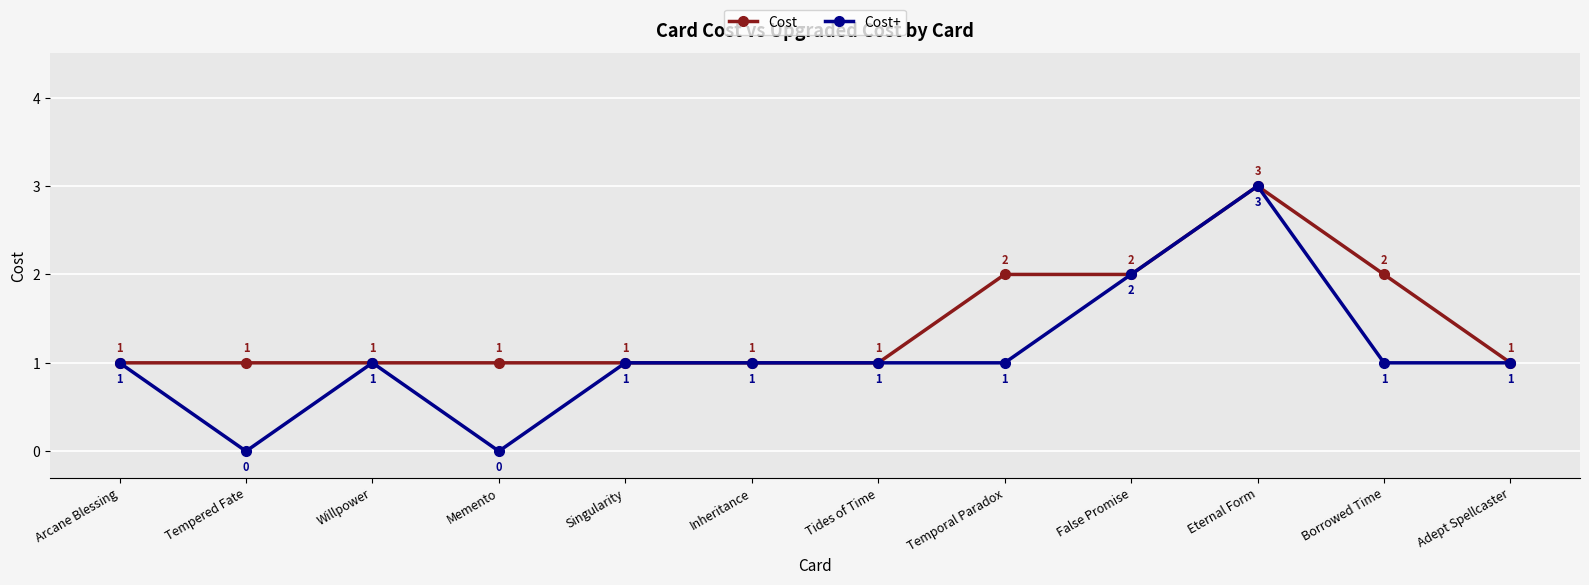

What is the total value across all series at Memento?

1